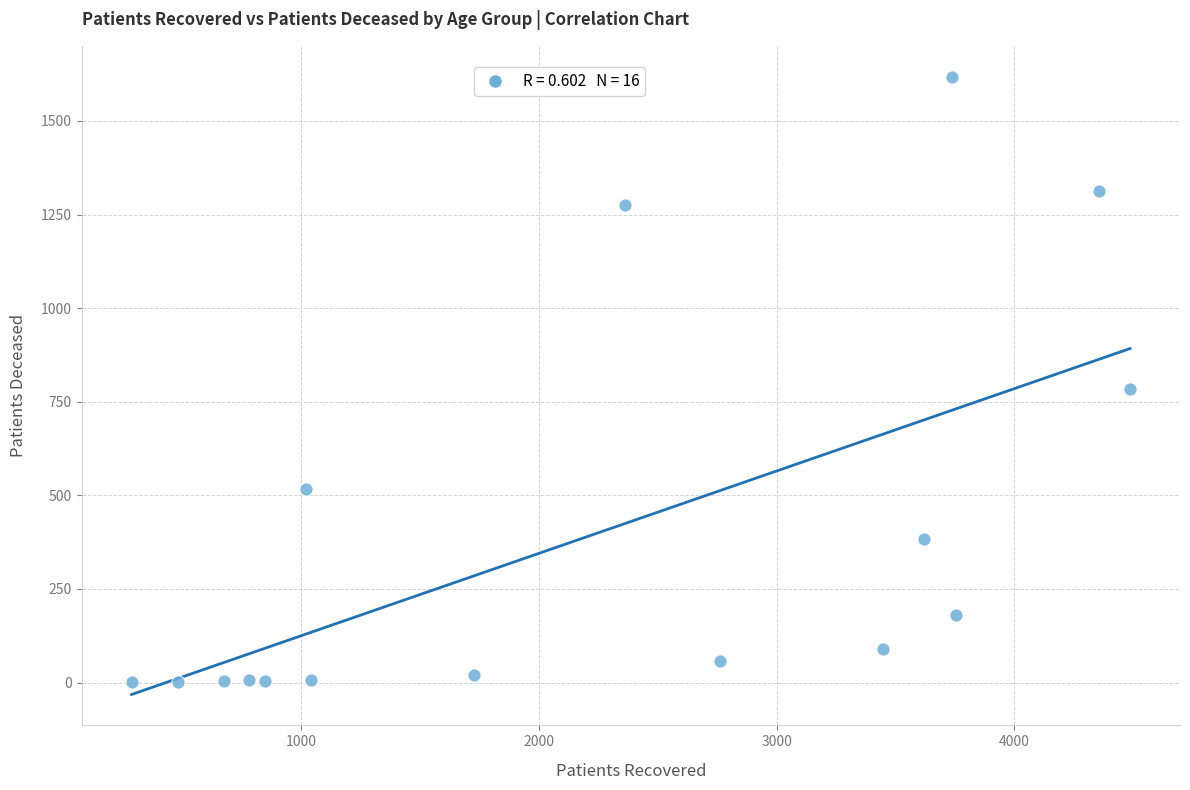

What Y value in the scatter plot is closest to 809?

784